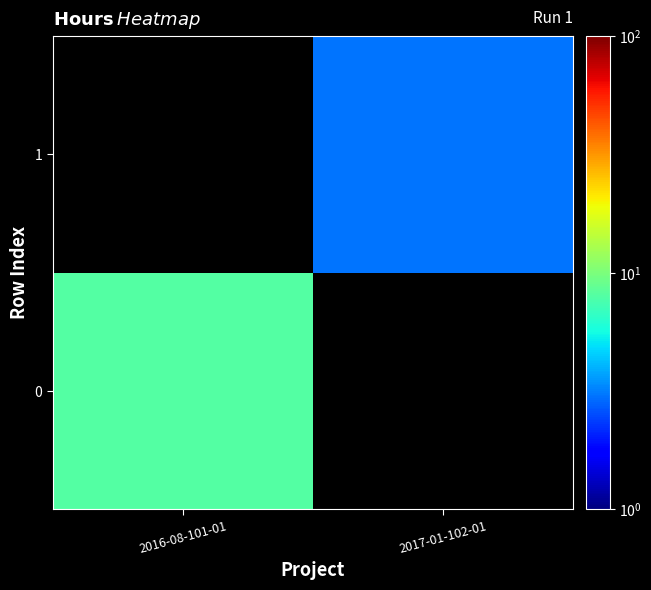

Which label corresponds to the largest value in the chart?

2016-08-101-01